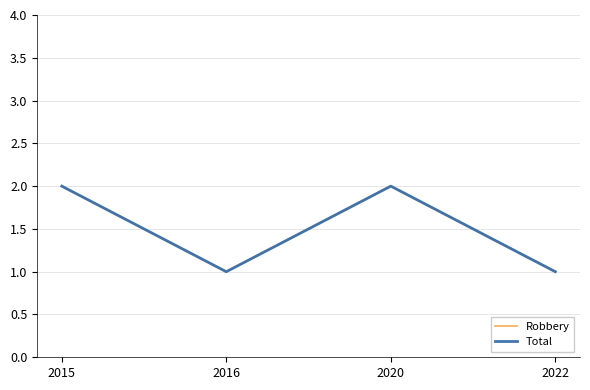

At 2022, list the series in order from smallest to largest.

Robbery, Total